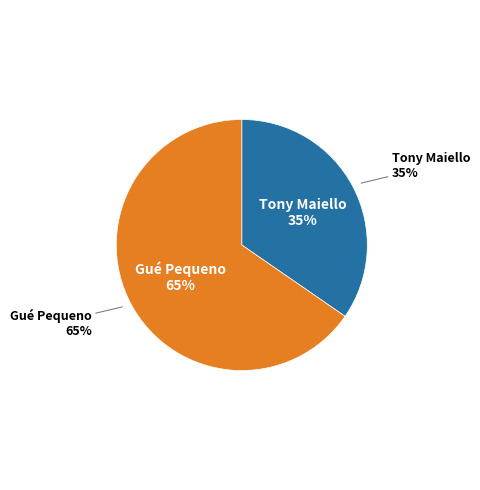

Approximately how many times larger is the value at Tony Maiello compared to Gué Pequeno?

0.5